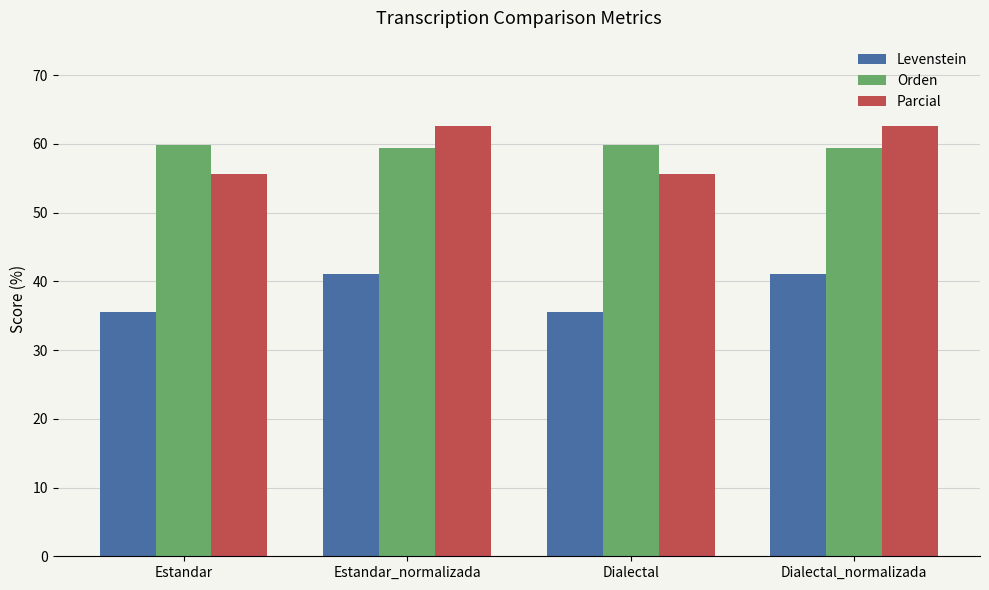

What is the label of the 1st bar from the left?

Estandar